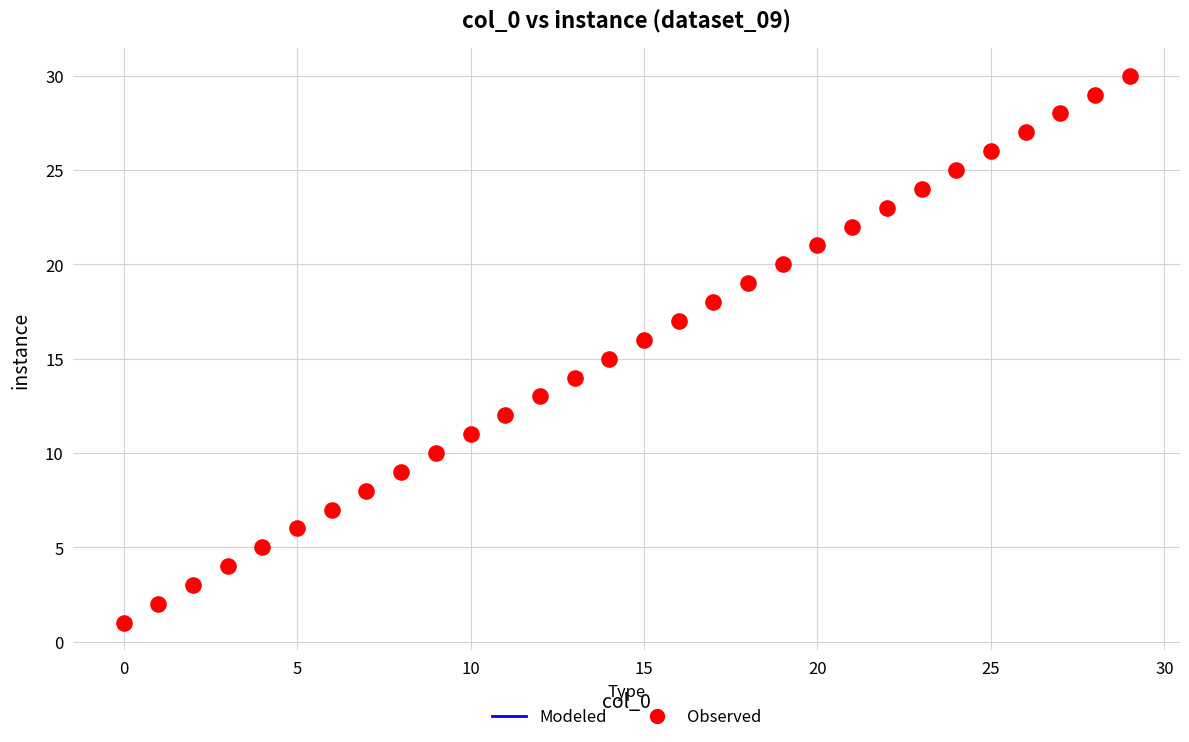

What is the range of Y values (max minus min)?

29